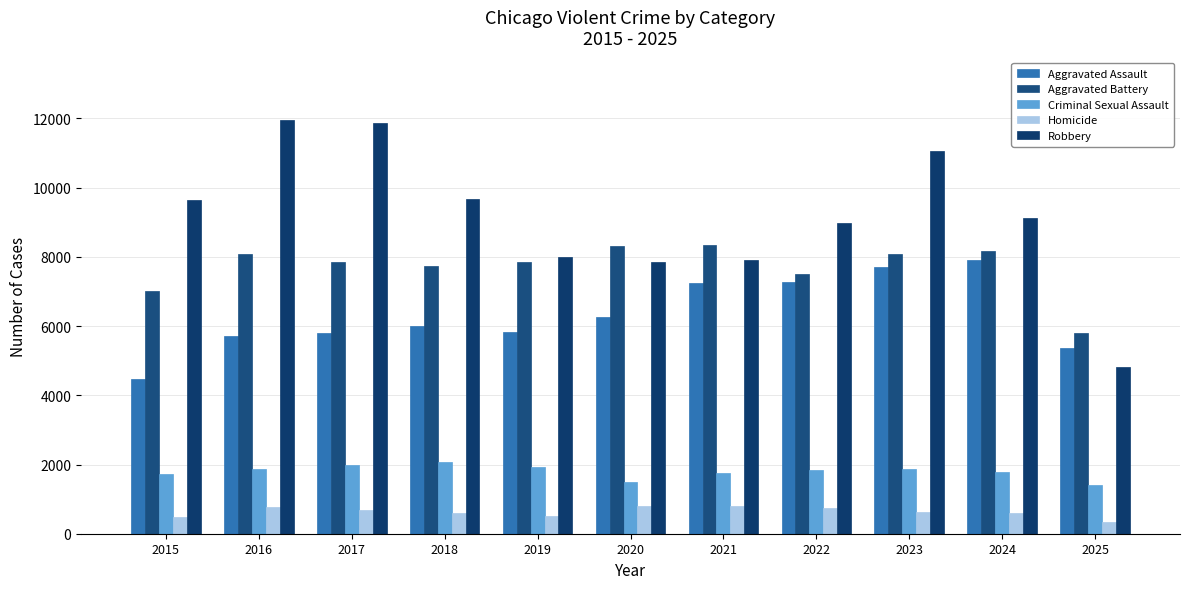

Is it true that Robbery equals 11960 at 2016?

True